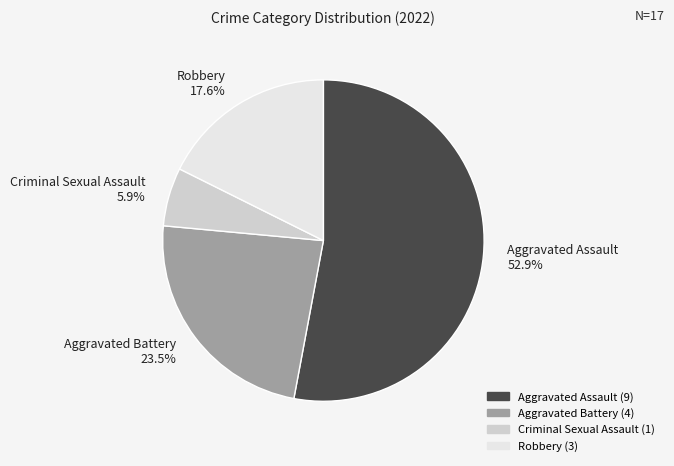

To the nearest percent, what is the difference between the Robbery and Aggravated Battery slice percentages?

6%